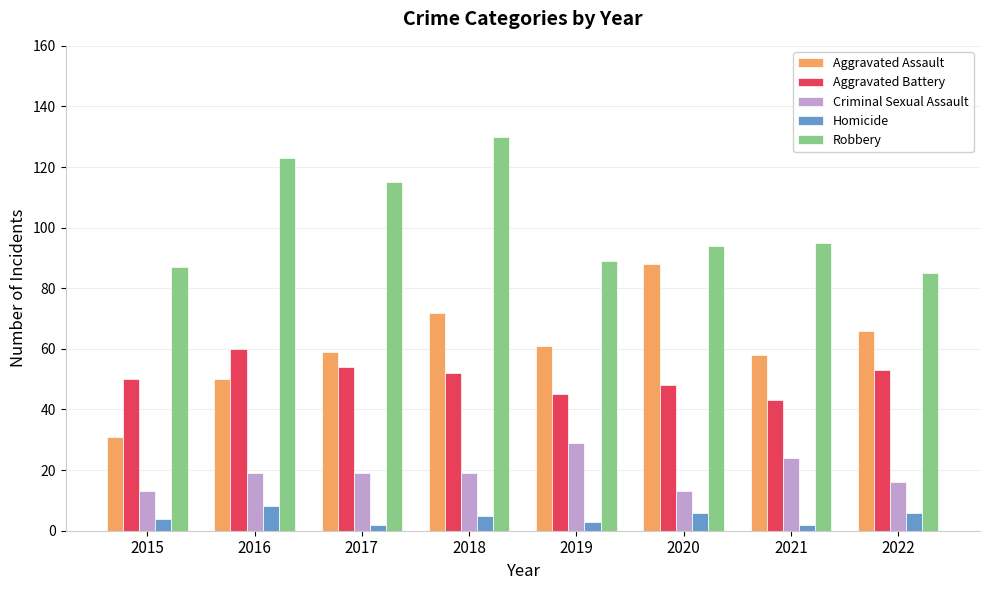

Is it true that Aggravated Assault equals 92 at 2017?

False